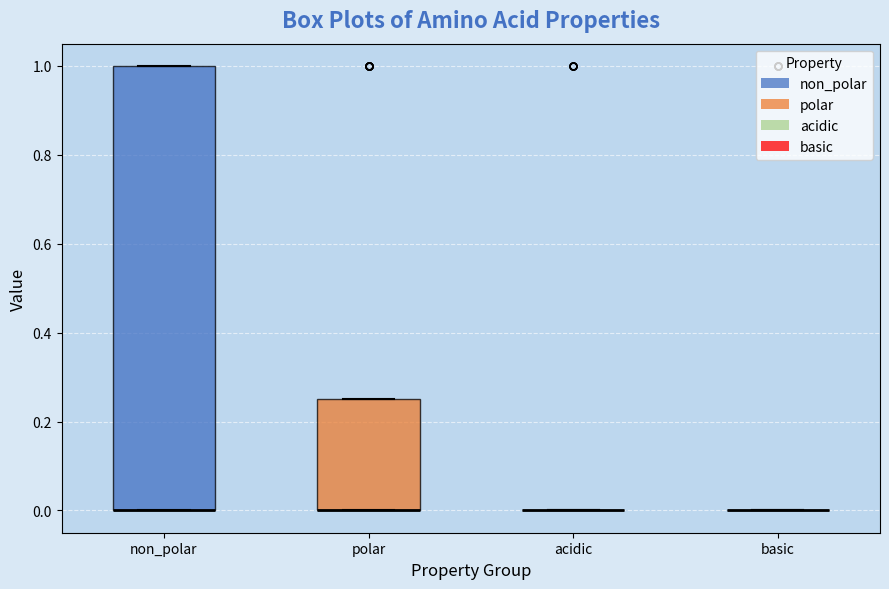

Where is the lower edge of the box for non_polar on the y-axis? The values are not printed on the chart, so give them approximately, as read against the axis.

0.00